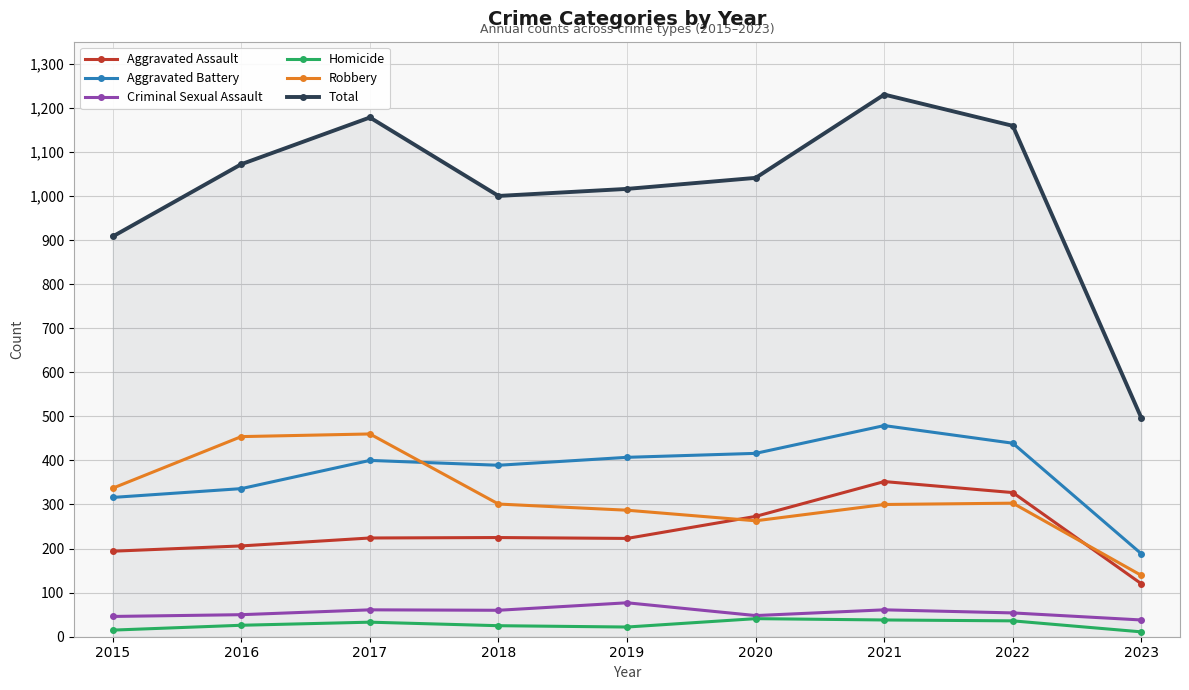

Which series ends up on top after the final intersection of Aggravated Battery and Robbery?

Aggravated Battery